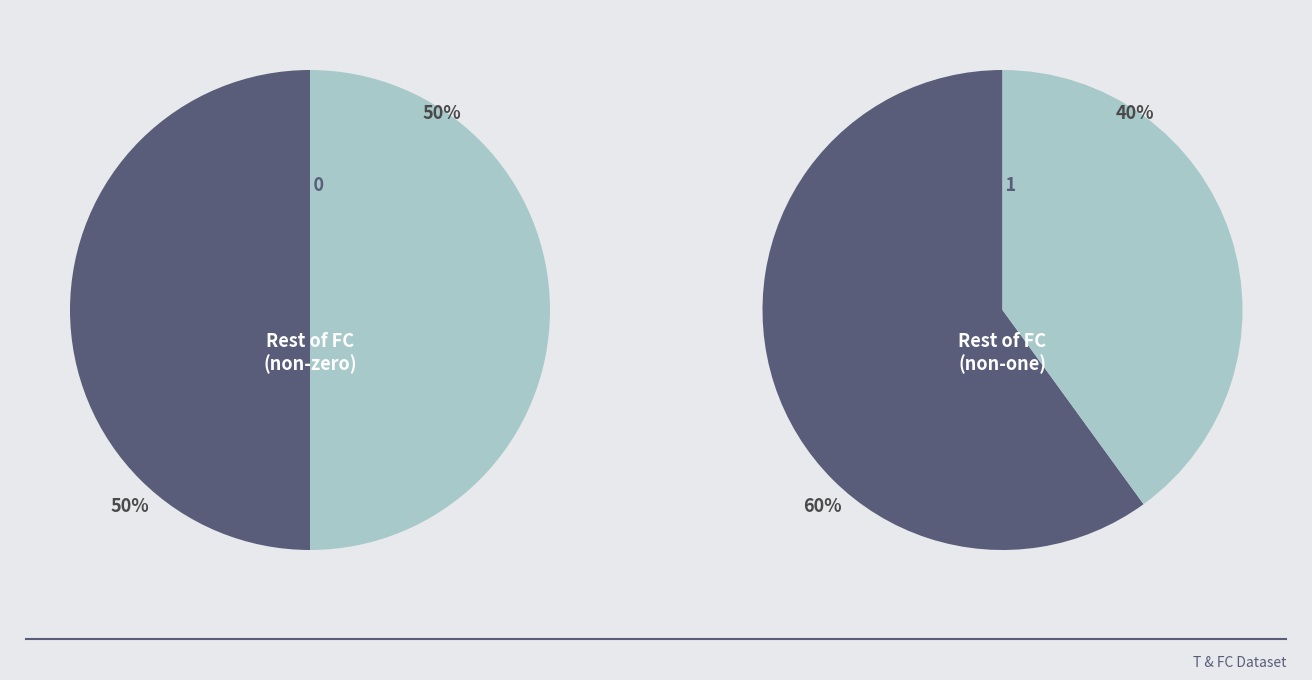

How many slices are in this pie chart?

4